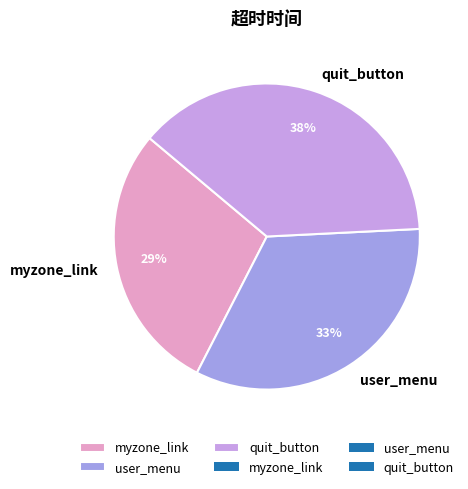

Between myzone_link and user_menu, which is larger?

user_menu